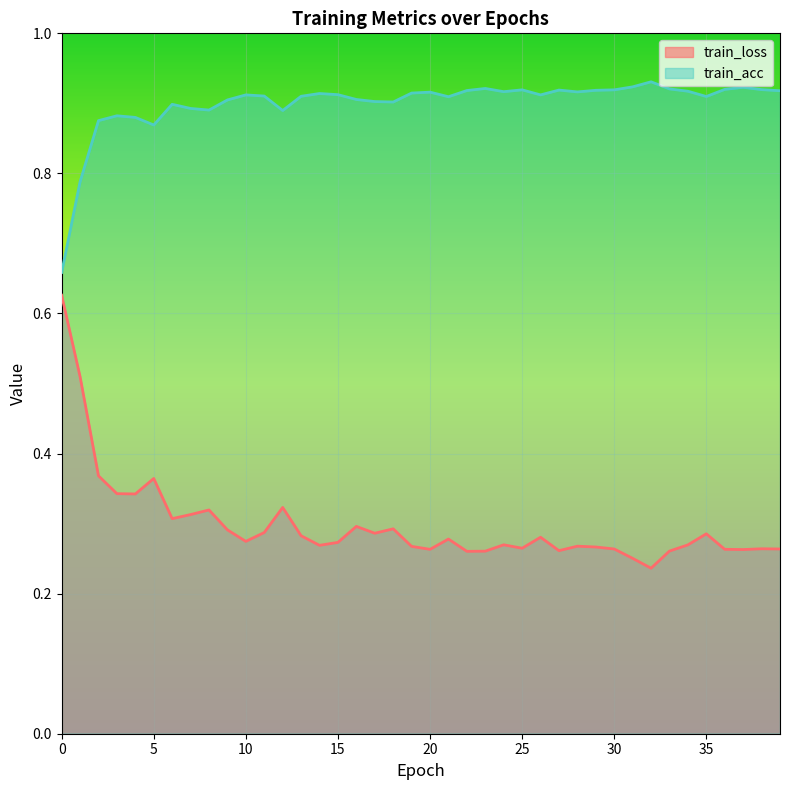

True or false: train_loss has more than 0 points higher than both neighbors.

True